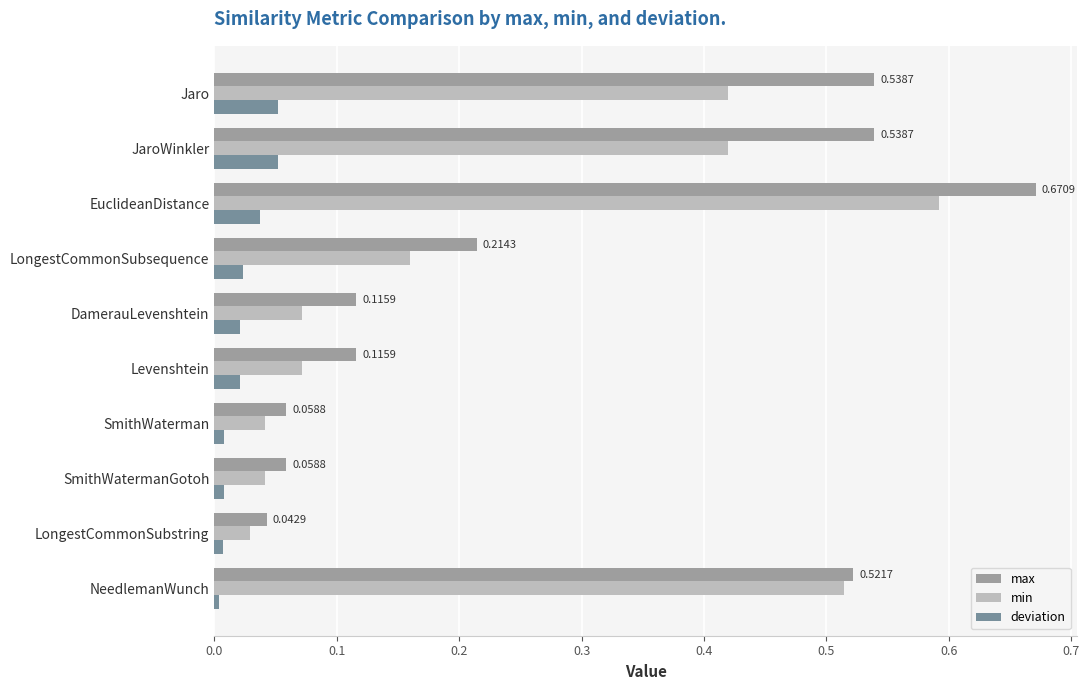

Which series has the widest spread of values?

max